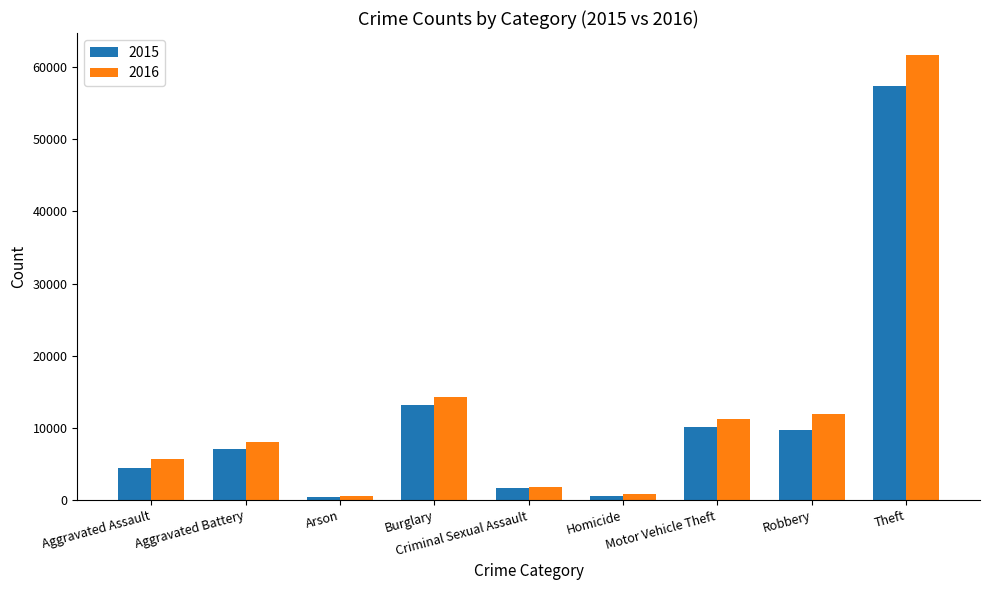

At which label is 2016 closest to 31069?

Burglary